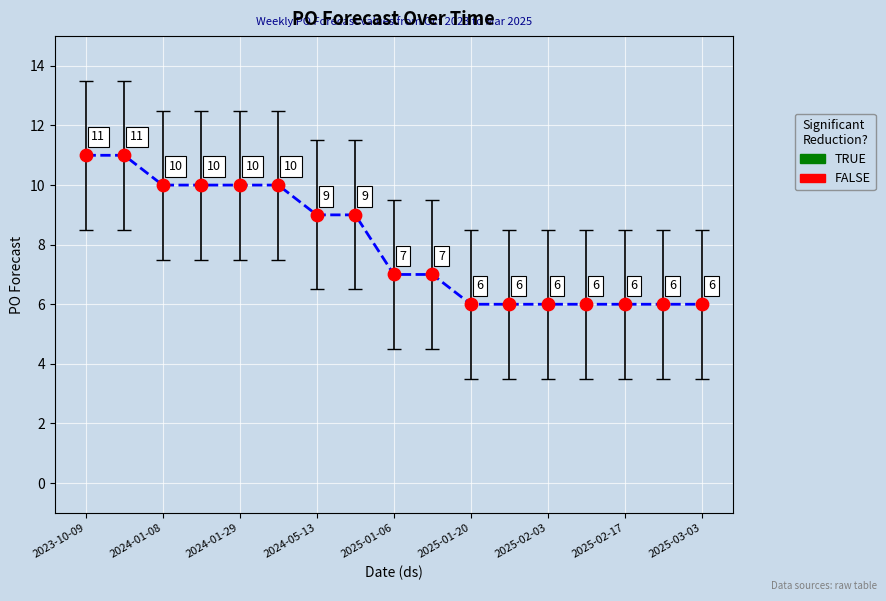

What is the difference between the maximum and minimum values?

5